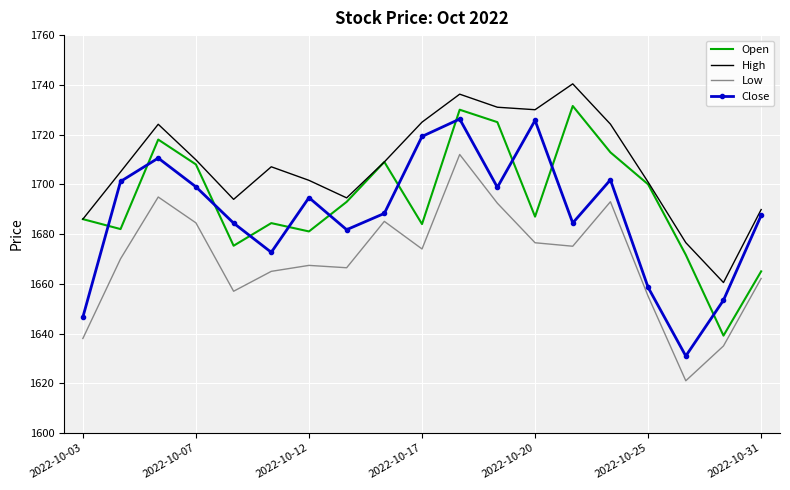

What is the sum of all Close values?

32065.7